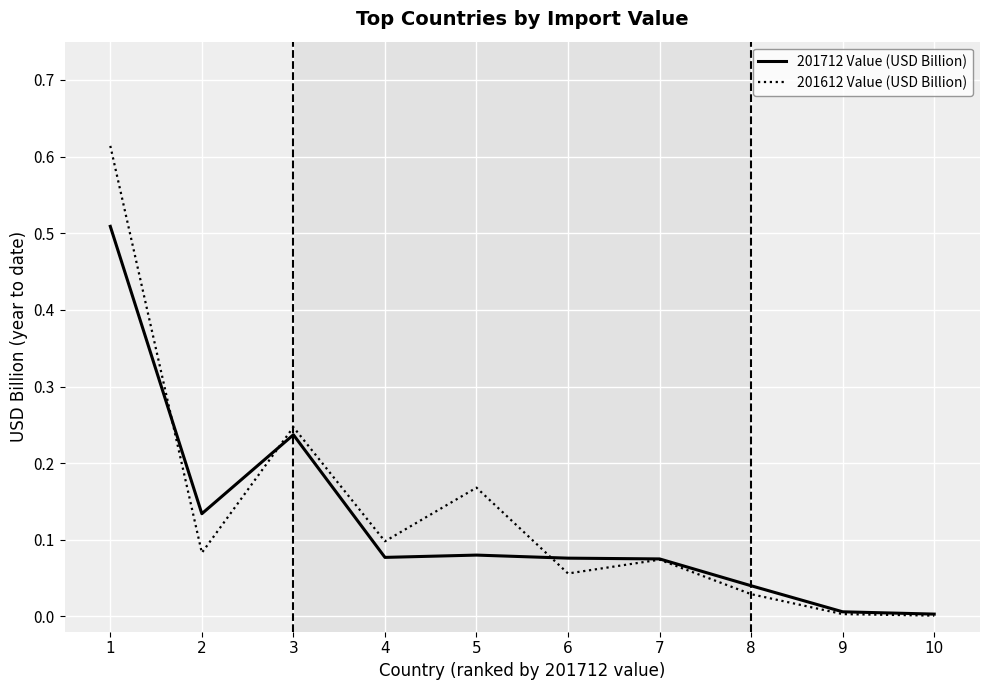

True or false: 201612 Value (USD Billion) has a value of 0.1 at 2.

True